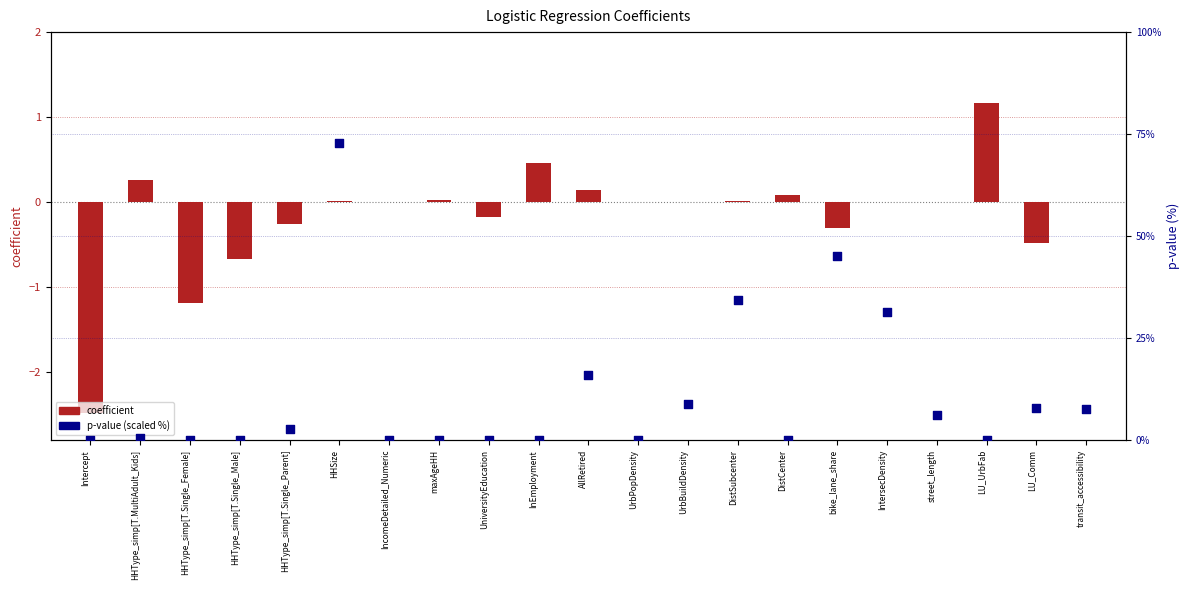

At which category is the sum across all series the highest?

HHSize